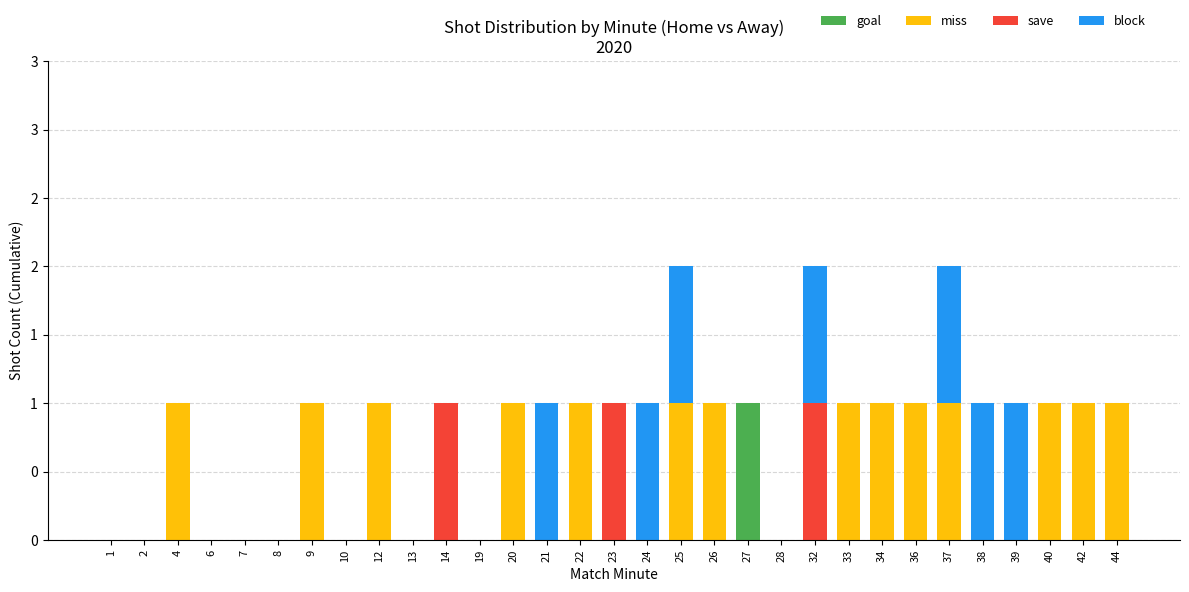

What are all the series names shown in the legend?

goal, miss, save, block